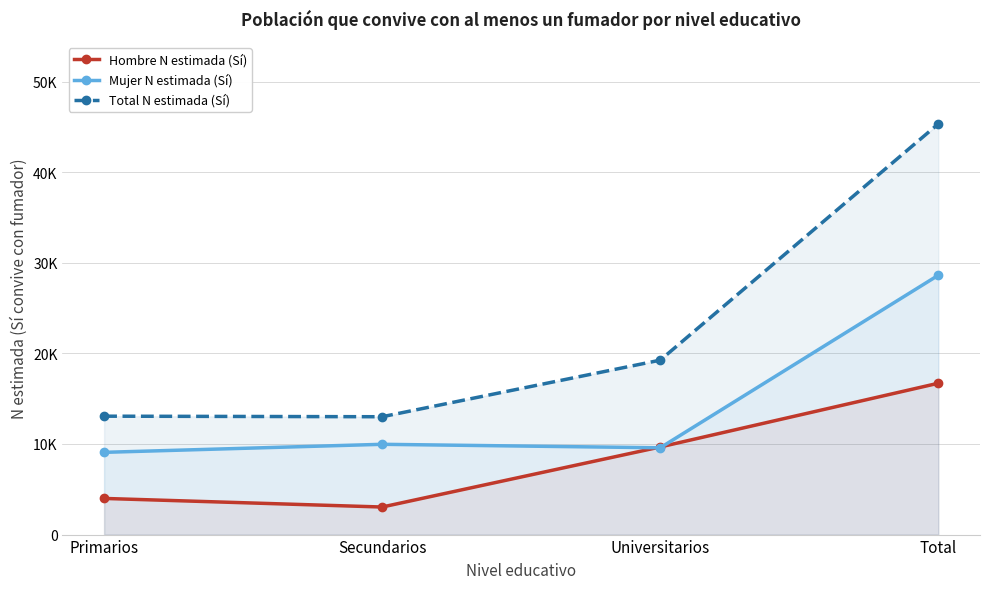

True or false: Total N estimada (Sí) has more than 0 points higher than both neighbors.

False